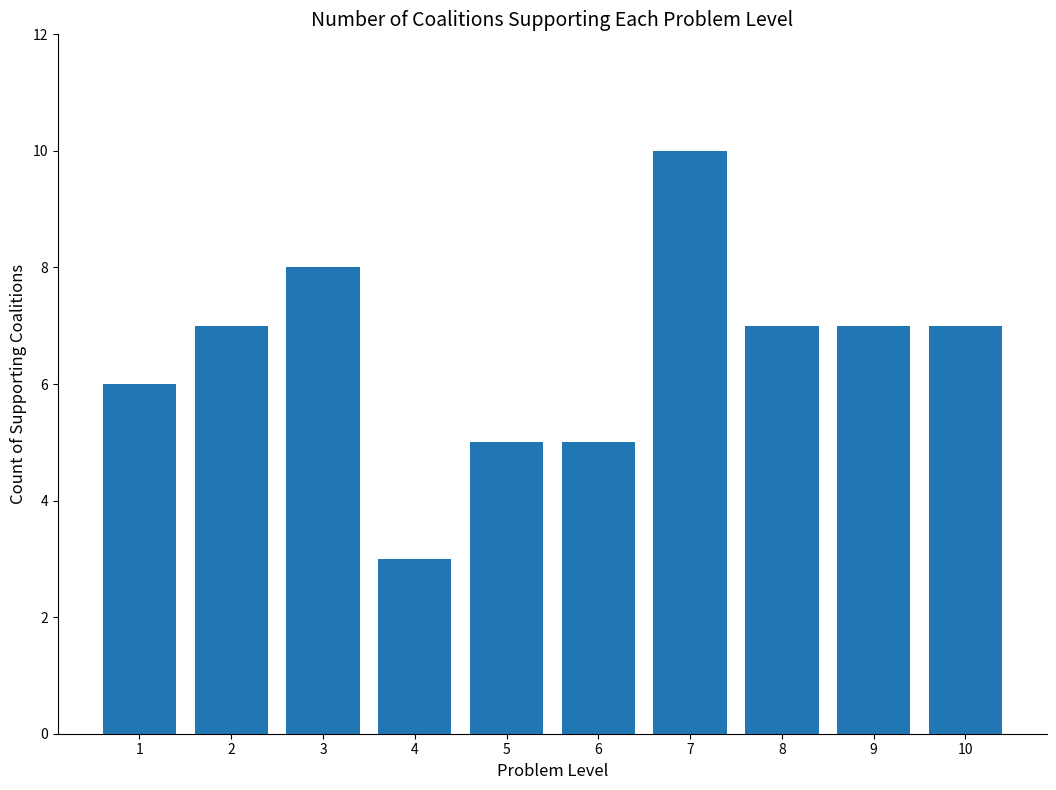

What is the smallest value displayed?

3